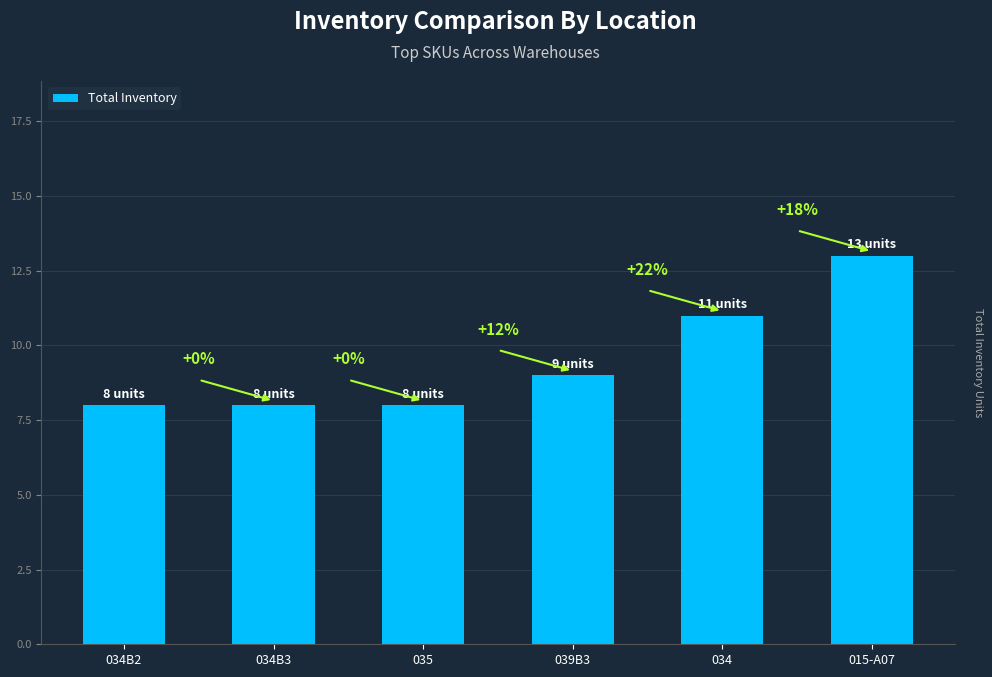

Does the chart contain any negative values?

No